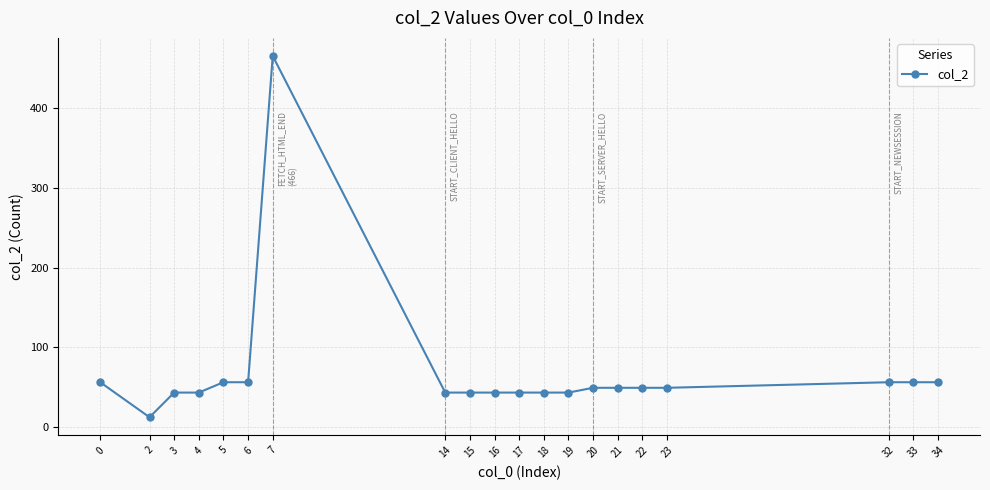

What is the maximum value shown in the chart?

466